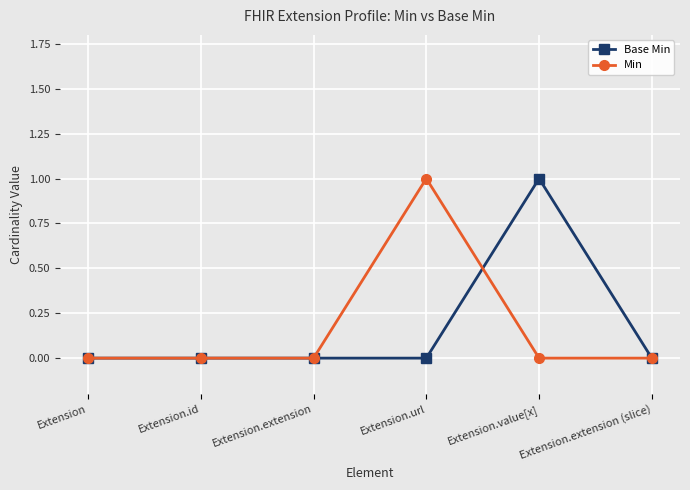

What is the label of the 3rd point from the right?

Extension.url